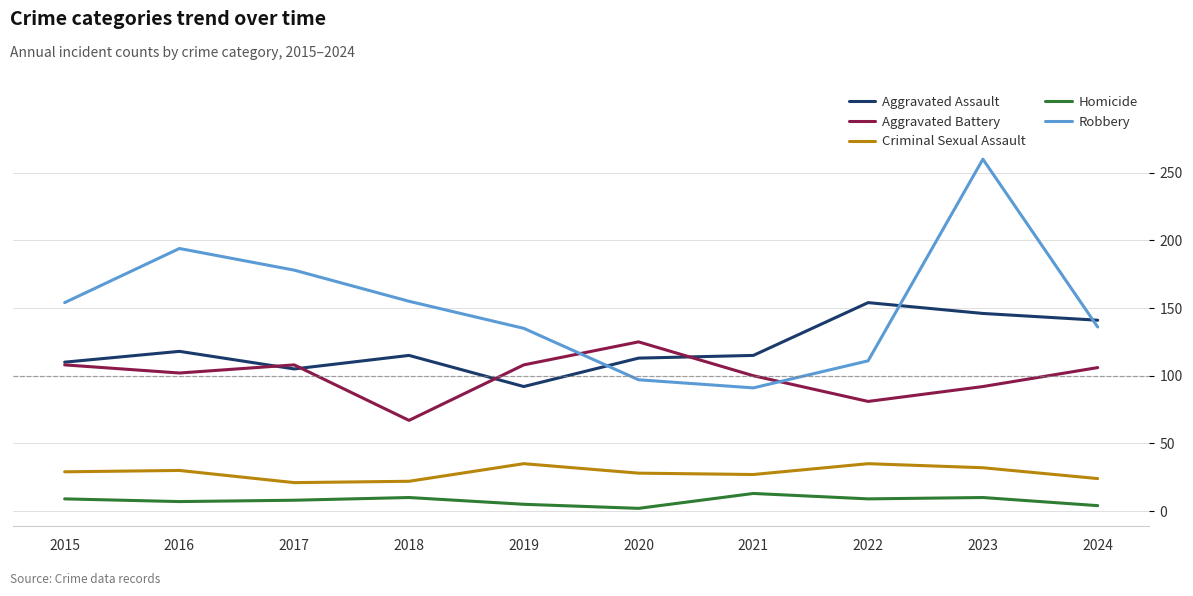

What is the difference between the maximum and second lowest values in the Homicide series?

9